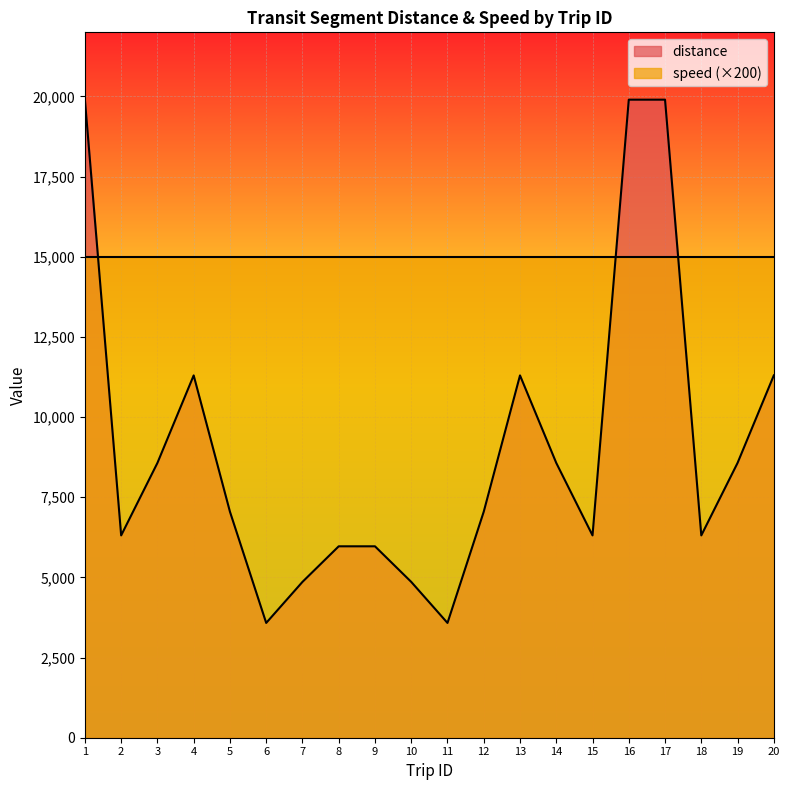

Rank the categories by value from highest to lowest.

1, 16, 17, 4, 13, 20, 3, 14, 19, 5, 12, 2, 15, 18, 8, 9, 7, 10, 6, 11